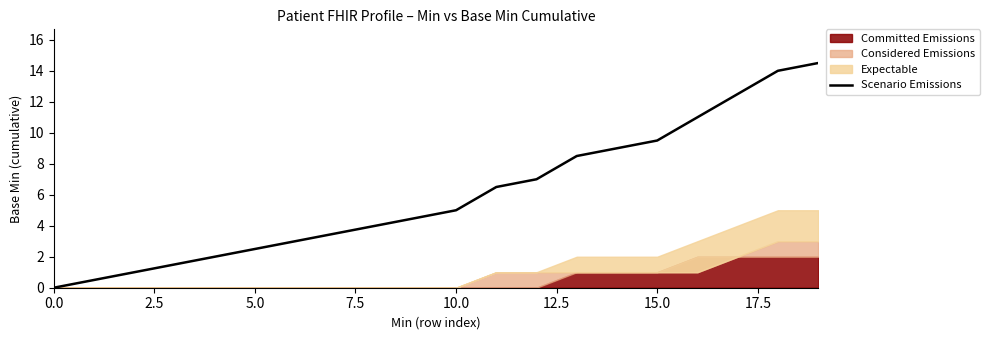

How many lines are shown in the chart?

1